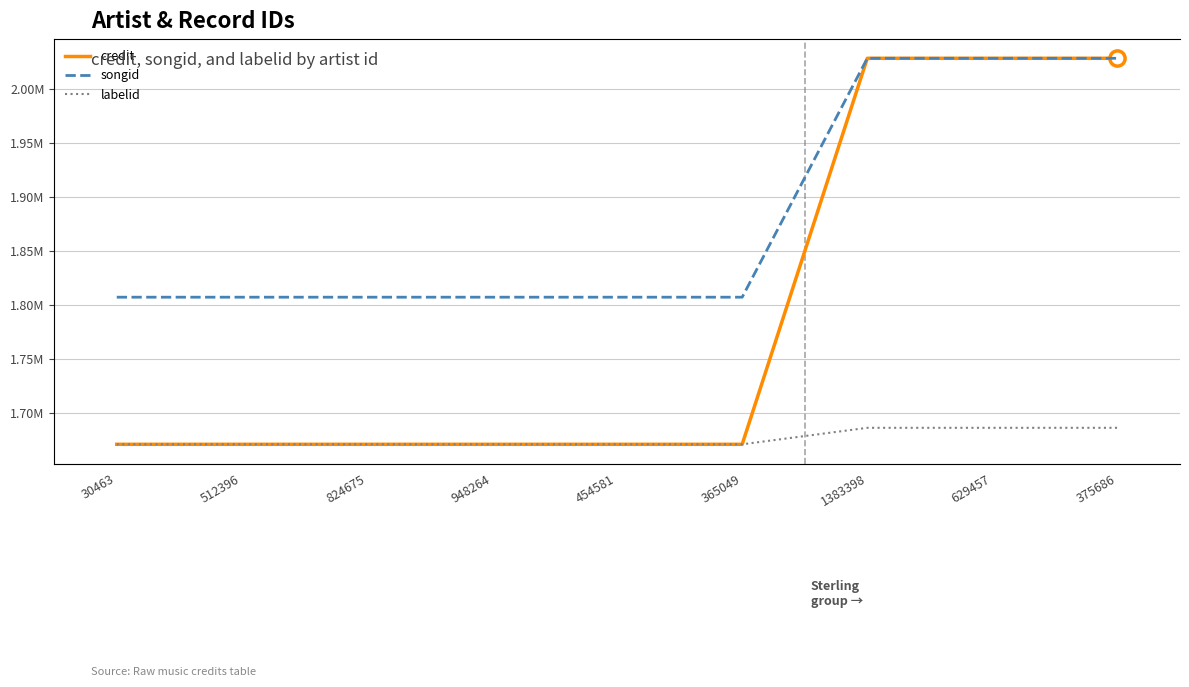

Is the value of credit at 512396 greater than the value of songid at 454581?

Yes